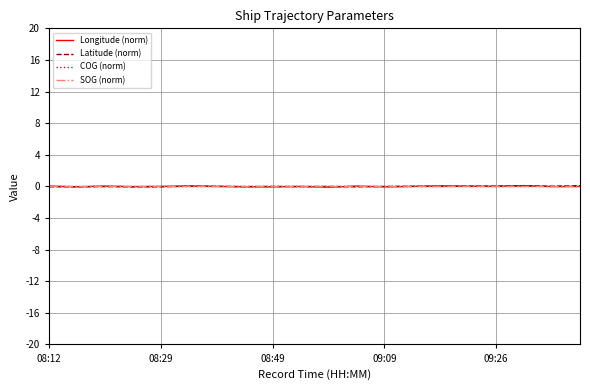

Does the chart have visible grid lines?

Yes